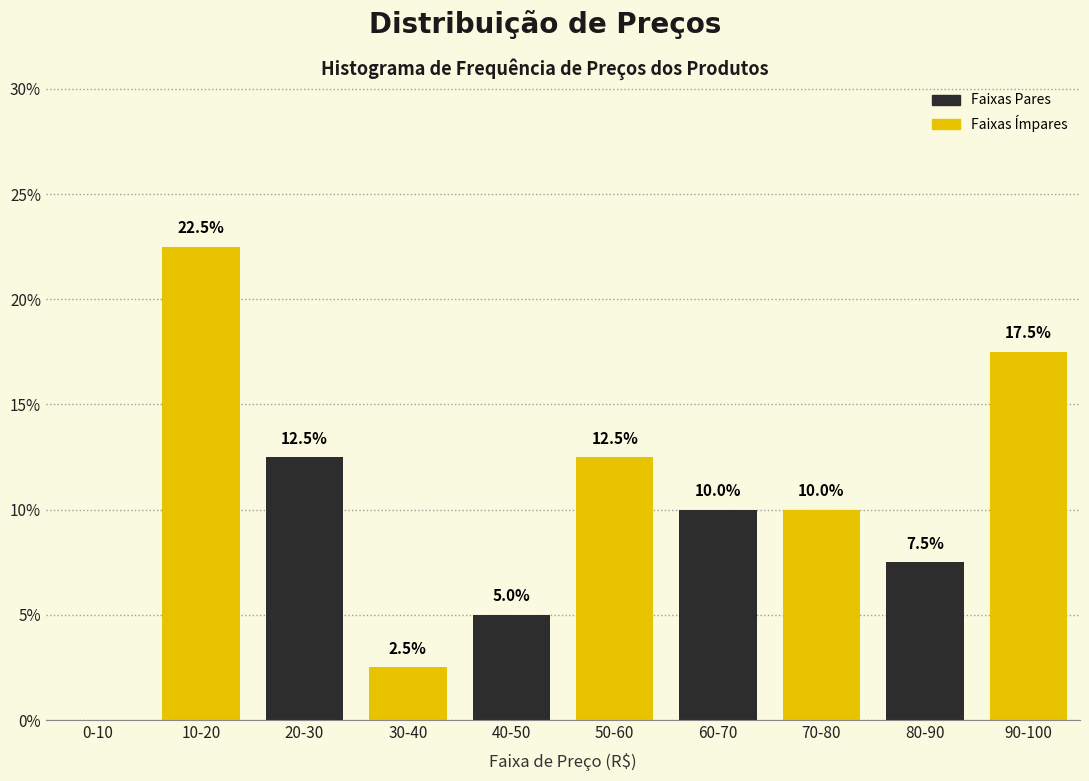

Reading right to left, transcribe all the data shown in this chart.

90-100=17.5	80-90=7.5	70-80=10.0	60-70=10.0	50-60=12.5	40-50=5.0	30-40=2.5	20-30=12.5	10-20=22.5	0-10=0.0